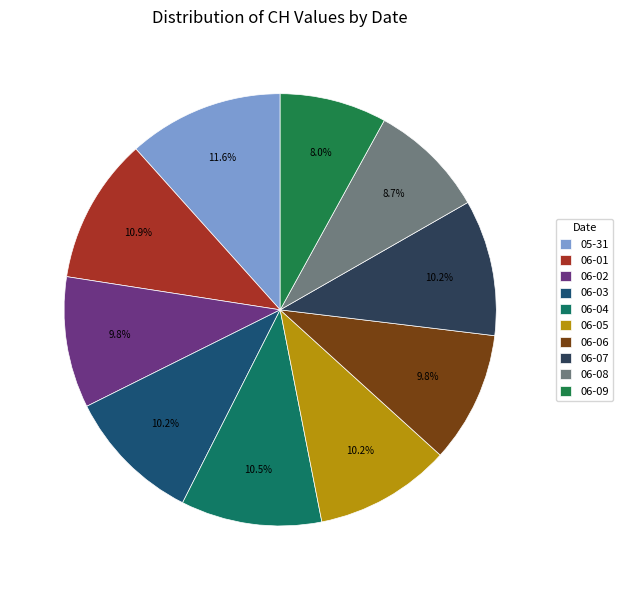

Count the number of slices in the pie.

10